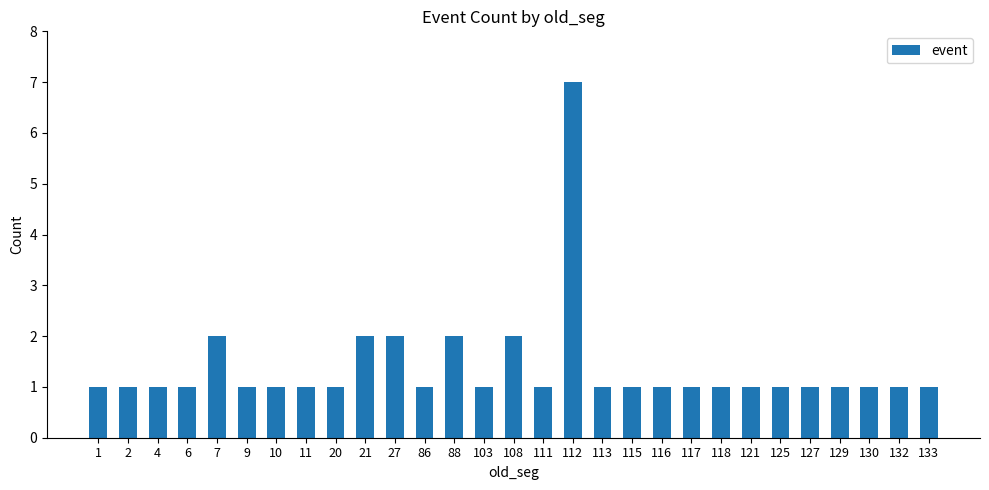

Reading left to right, transcribe all the data shown in this chart.

1=1	2=1	4=1	6=1	7=2	9=1	10=1	11=1	20=1	21=2	27=2	86=1	88=2	103=1	108=2	111=1	112=7	113=1	115=1	116=1	117=1	118=1	121=1	125=1	127=1	129=1	130=1	132=1	133=1